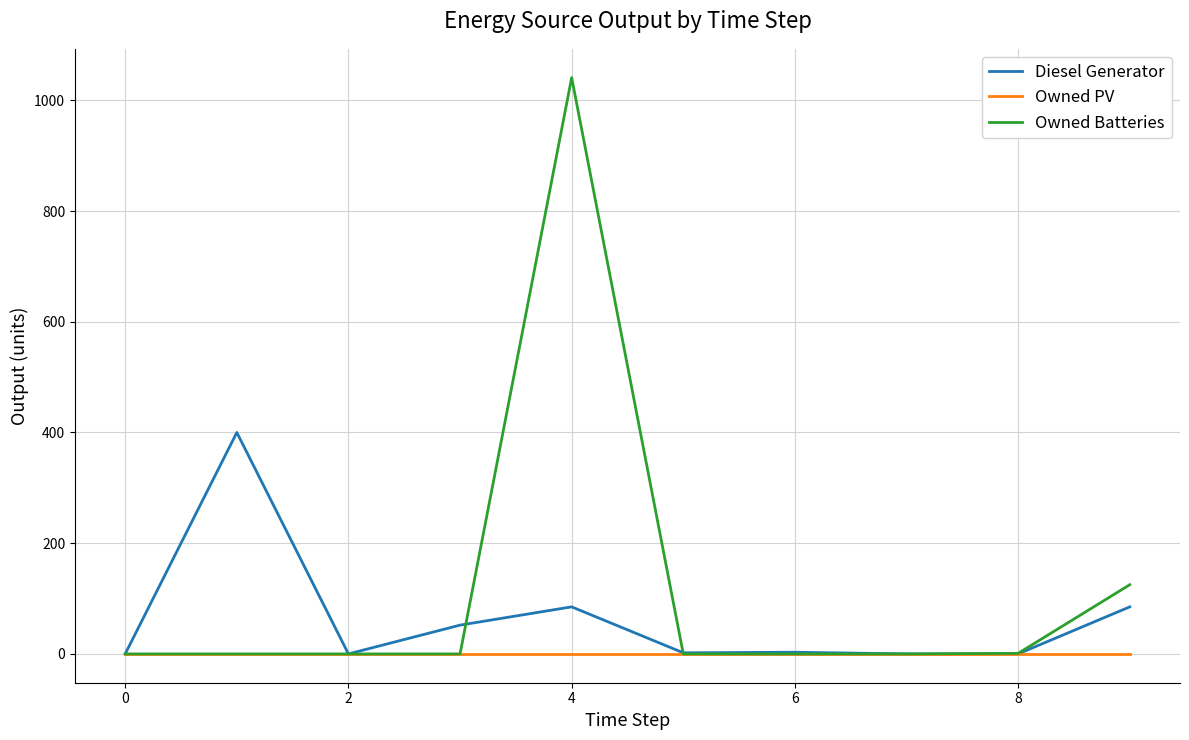

Which series has the largest total across all categories?

Owned Batteries